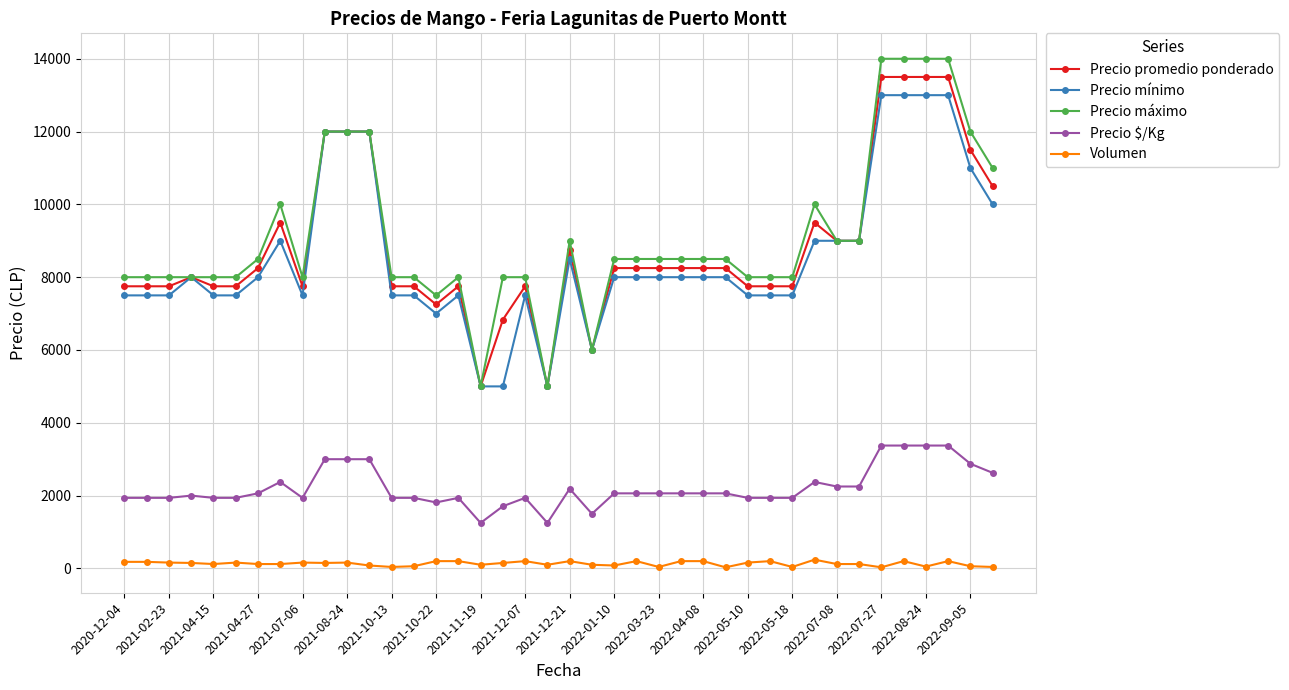

True or false: Volumen and Precio $/Kg intersect in this chart.

False